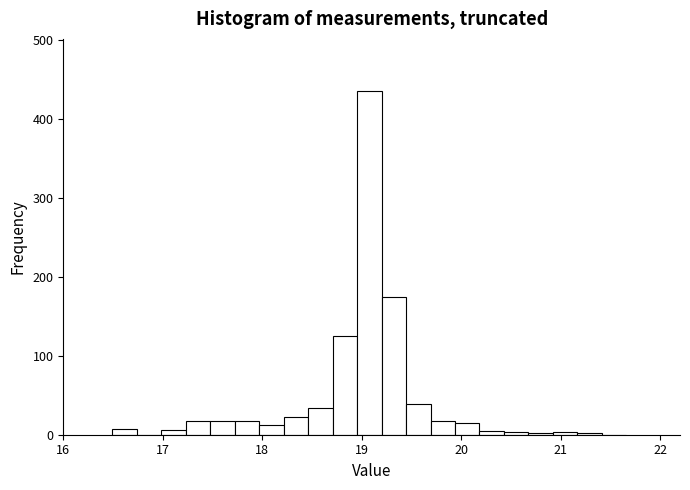

Read against the x-axis, roughly where is the centre of the tallest bar?

19.1